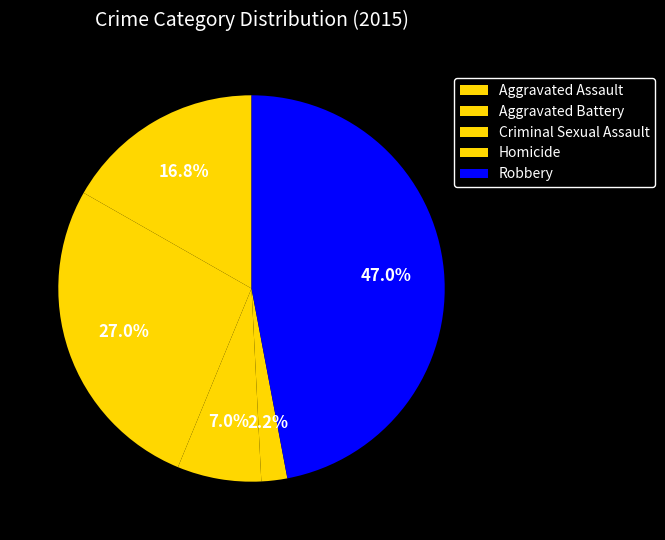

Count the number of slices in the pie.

5